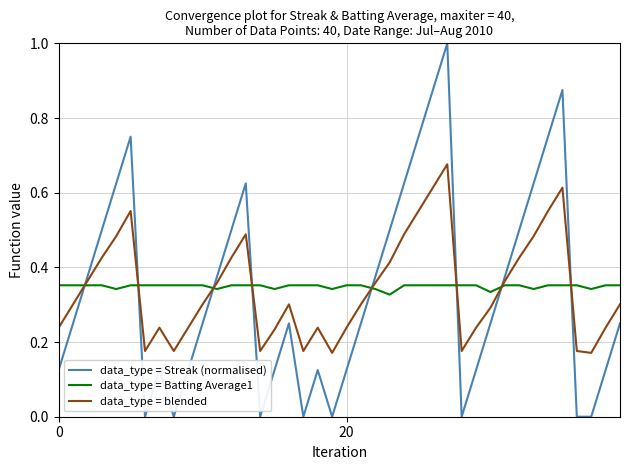

Which series has the largest range (max minus min)?

data_type = Streak (normalised)